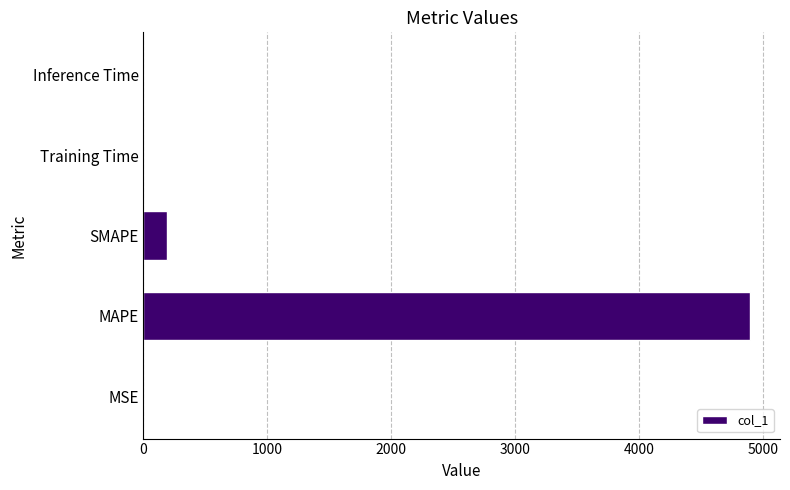

Where is the data nearest to the value 2445?

SMAPE